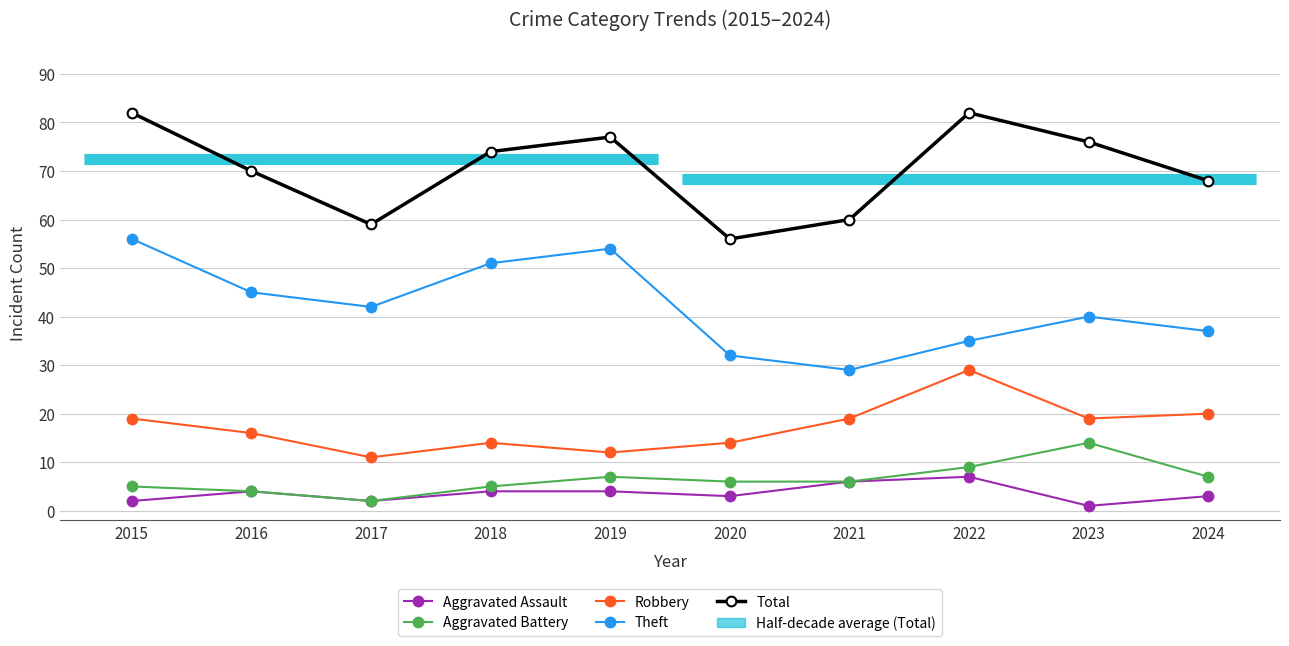

Rank the series by their maximum value, from highest to lowest.

Total, Theft, Robbery, Aggravated Battery, Aggravated Assault